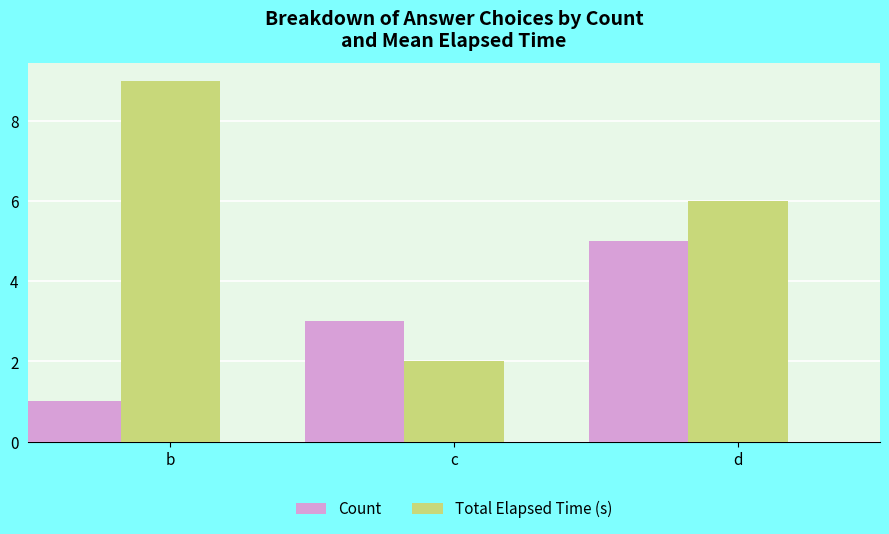

At how many categories does at least one series exceed 1?

3